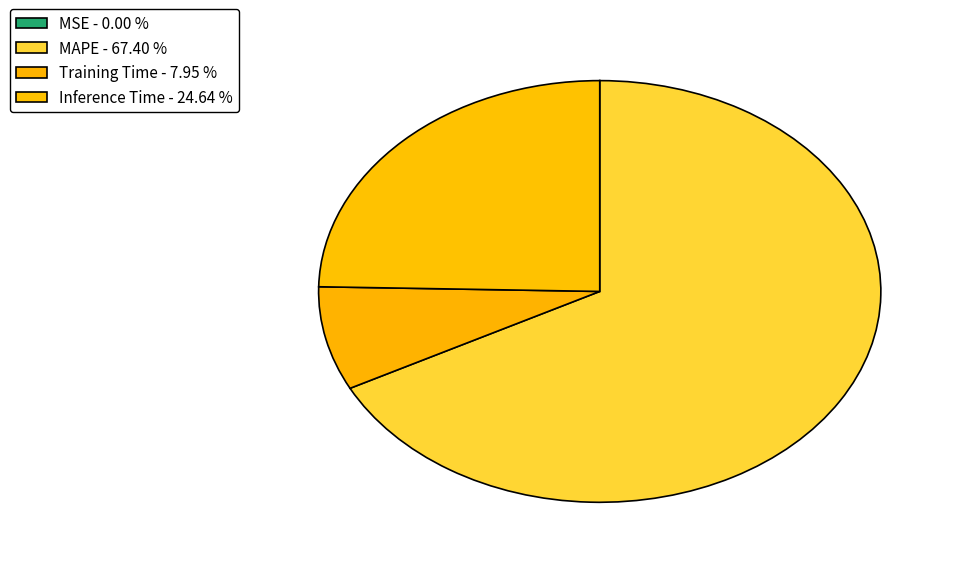

To the nearest percent, what is the difference between the largest and smallest slice percentages?

67%